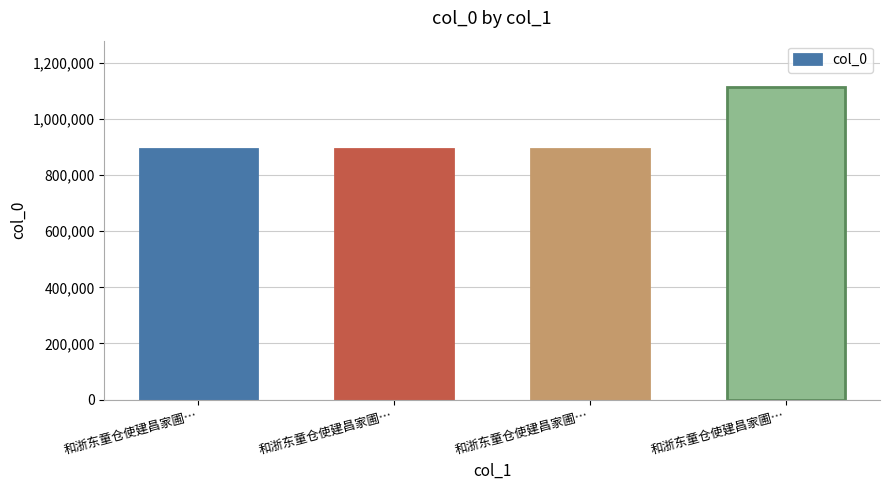

At which category does the chart reach its peak across all series?

和浙东童仓使建昌家圃…